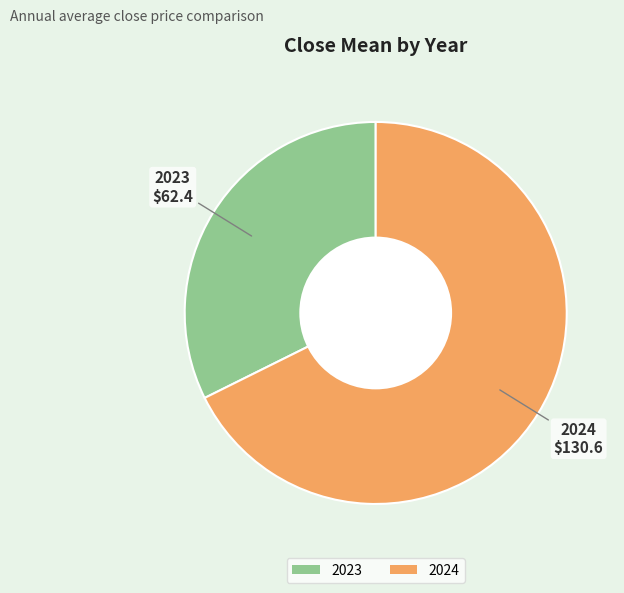

Rank the categories by value from highest to lowest.

2024, 2023